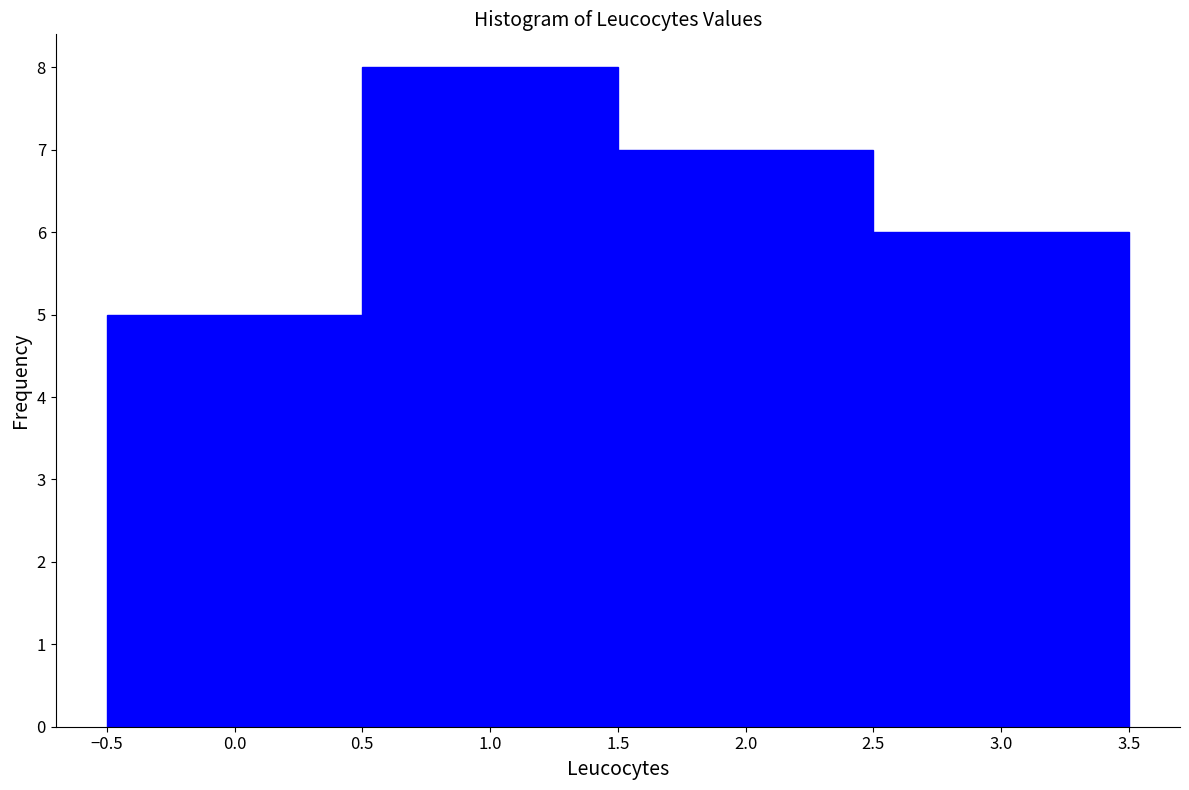

Which range on the x-axis has the tallest bar?

0.5 to 1.5